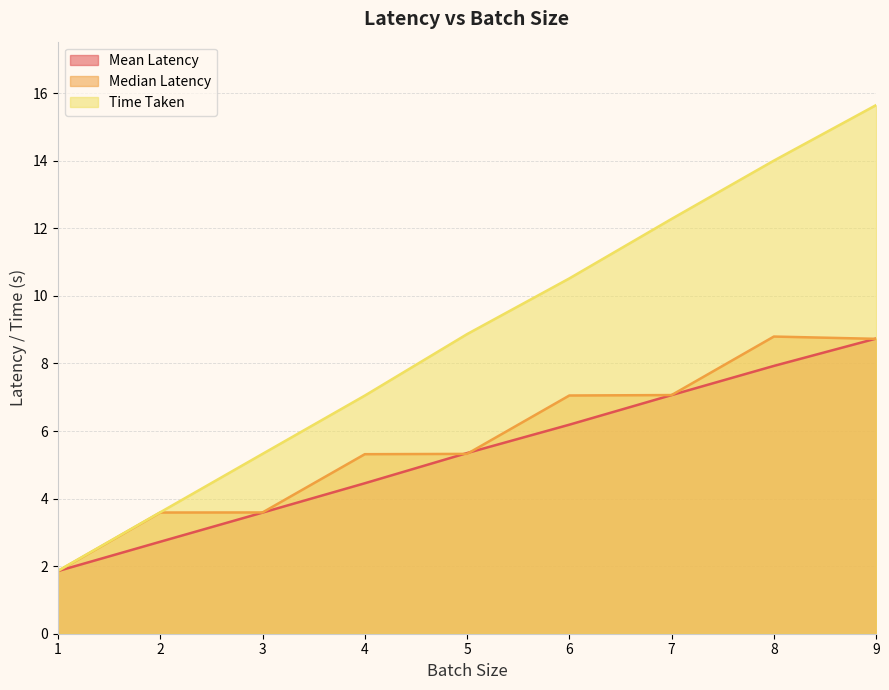

What is the value of the Median Latency point at the 5th from the left?

5.3